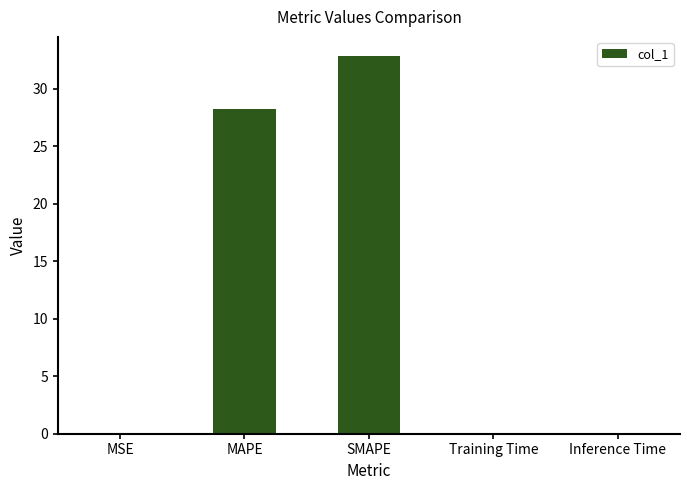

What is the sum of all values?

61.1